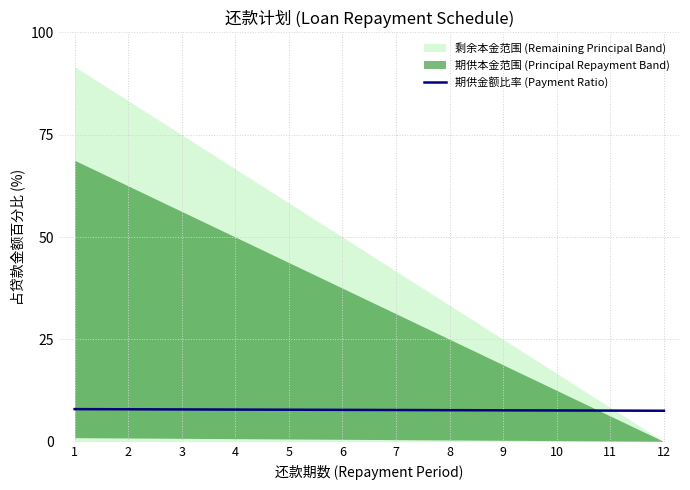

What is the difference between the values at 8 and 6?

0.1